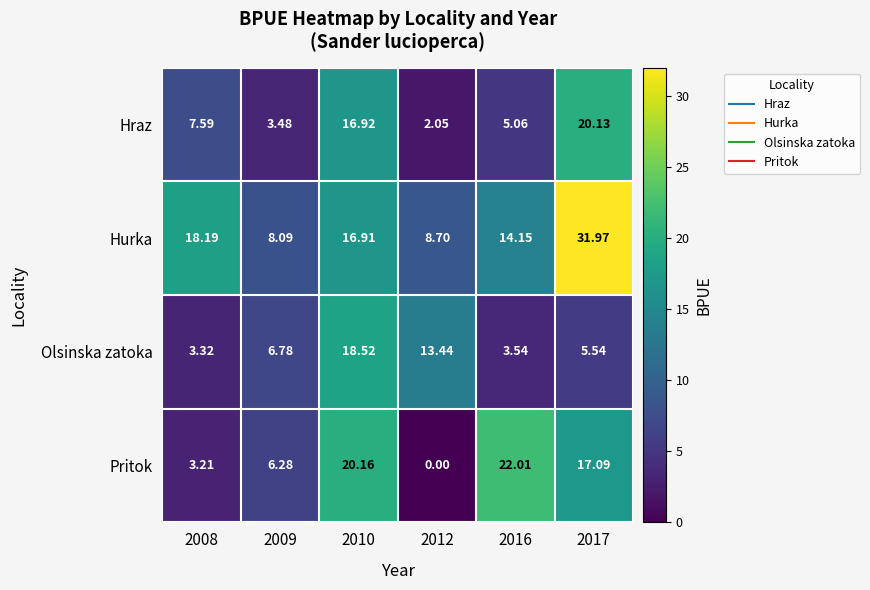

Which series has the largest total across all categories?

Hurka